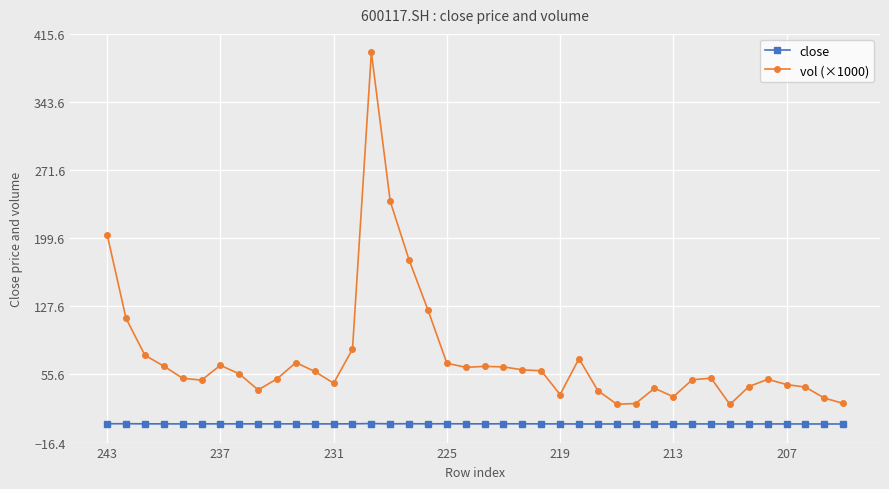

True or false: close has more than 2 interior local peaks.

True